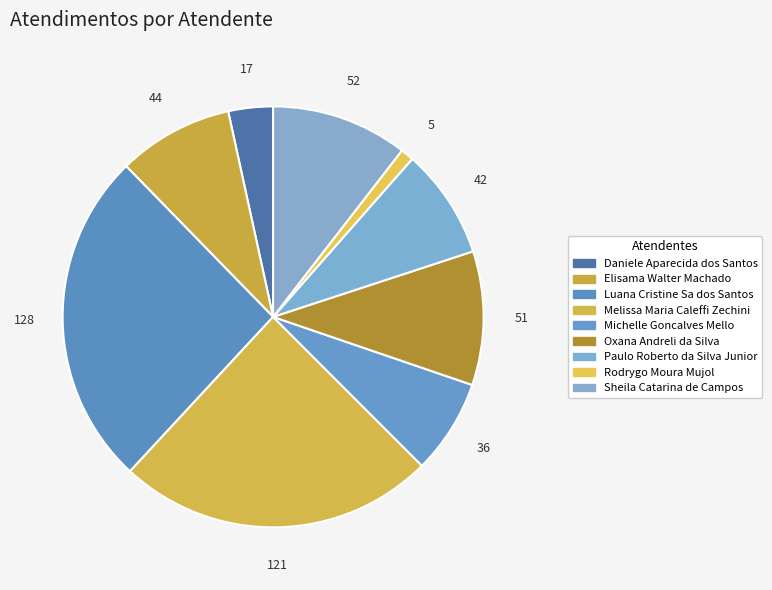

Which slice is the largest?

Luana Cristine Sa dos Santos